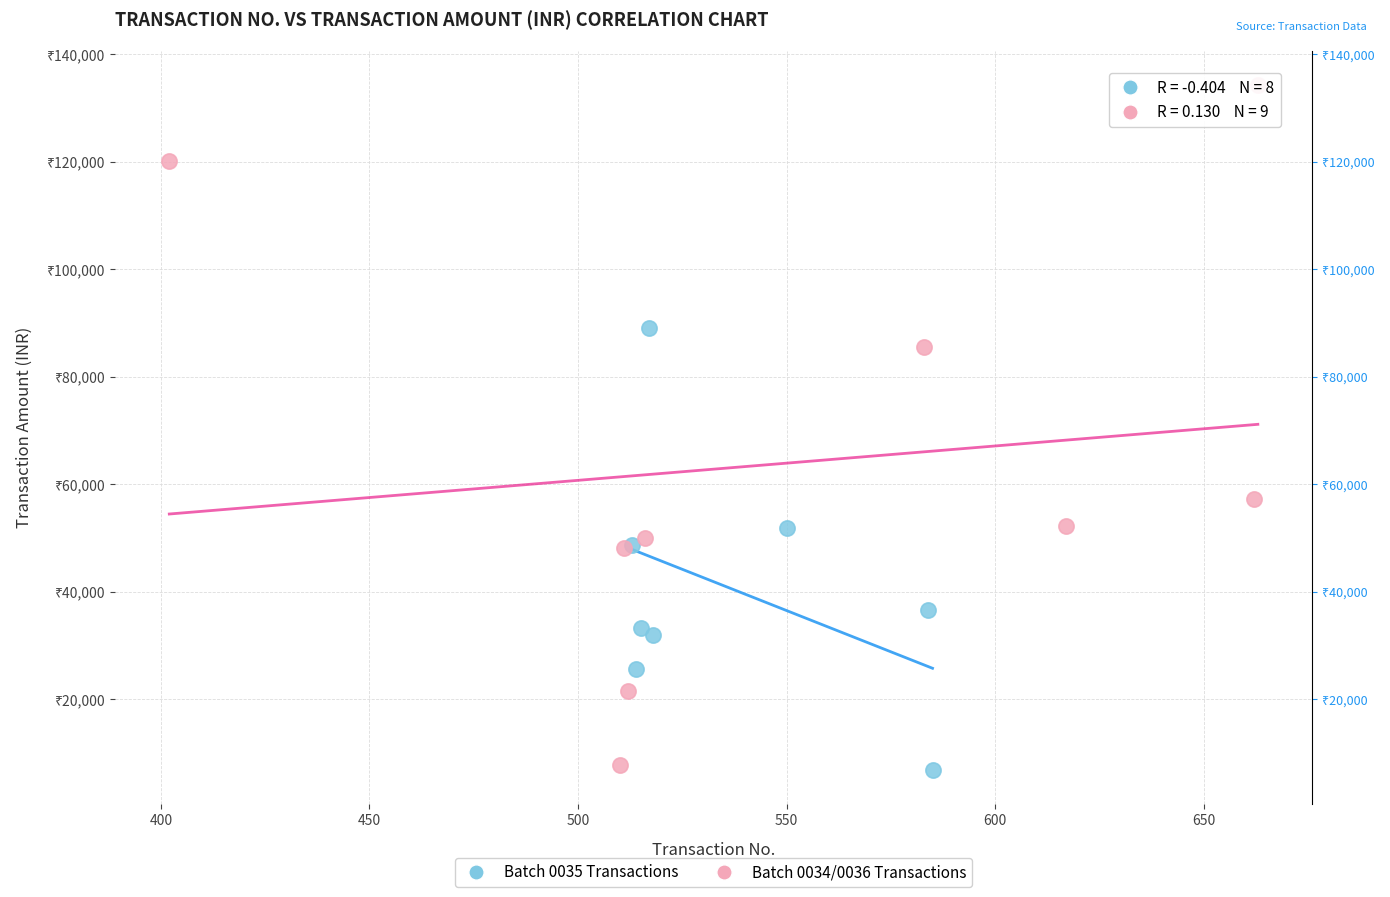

What are all the series names shown in the legend?

Batch 0035 Transactions, Batch 0034/0036 Transactions